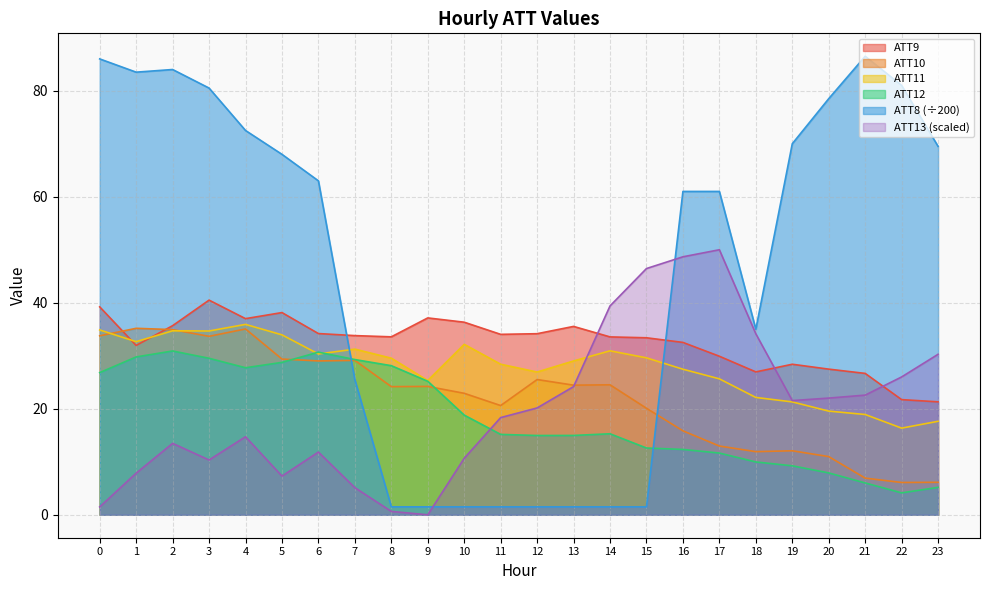

At which category does the chart reach its minimum across all series?

9